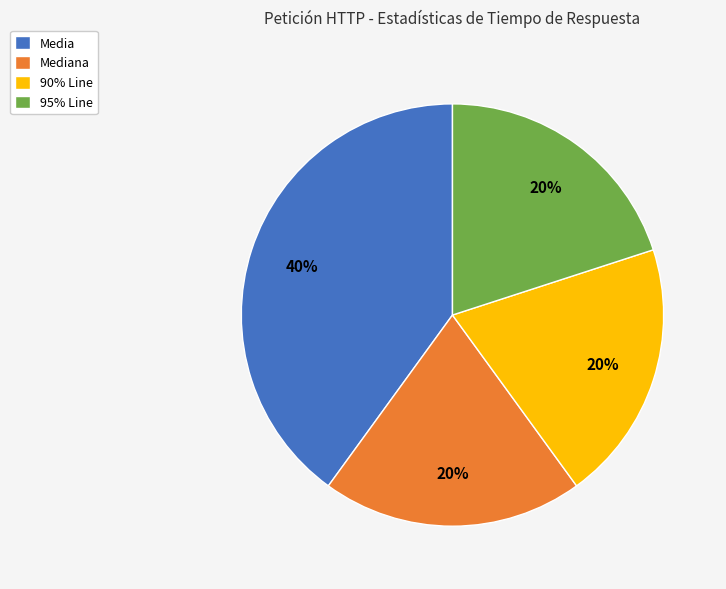

To the nearest percent, what portion does 90% Line represent?

20%